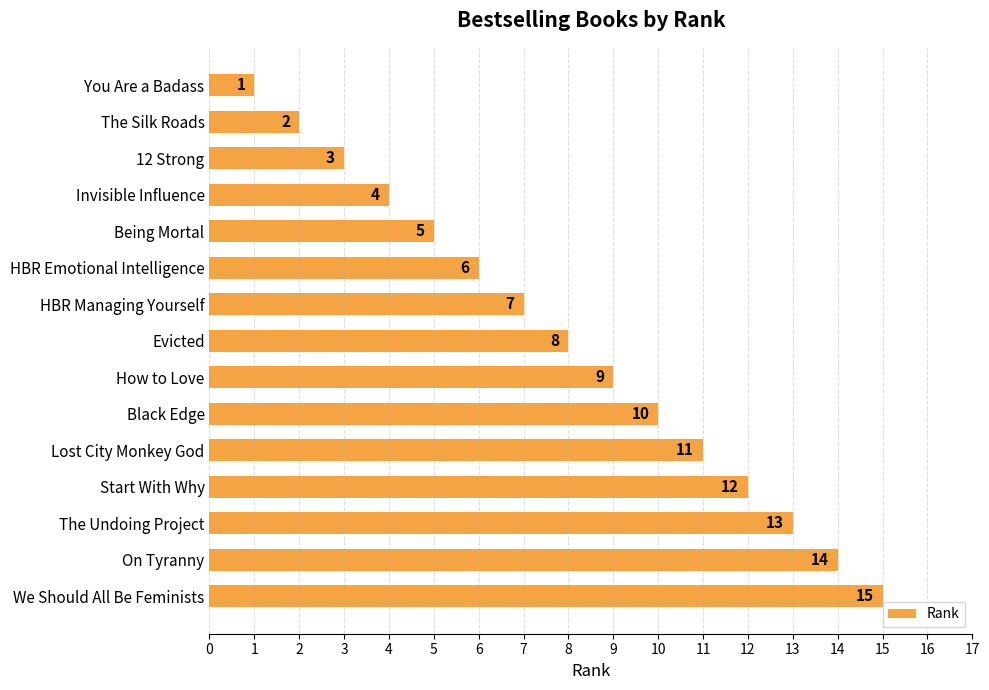

Between Evicted and Being Mortal, which is larger?

Evicted